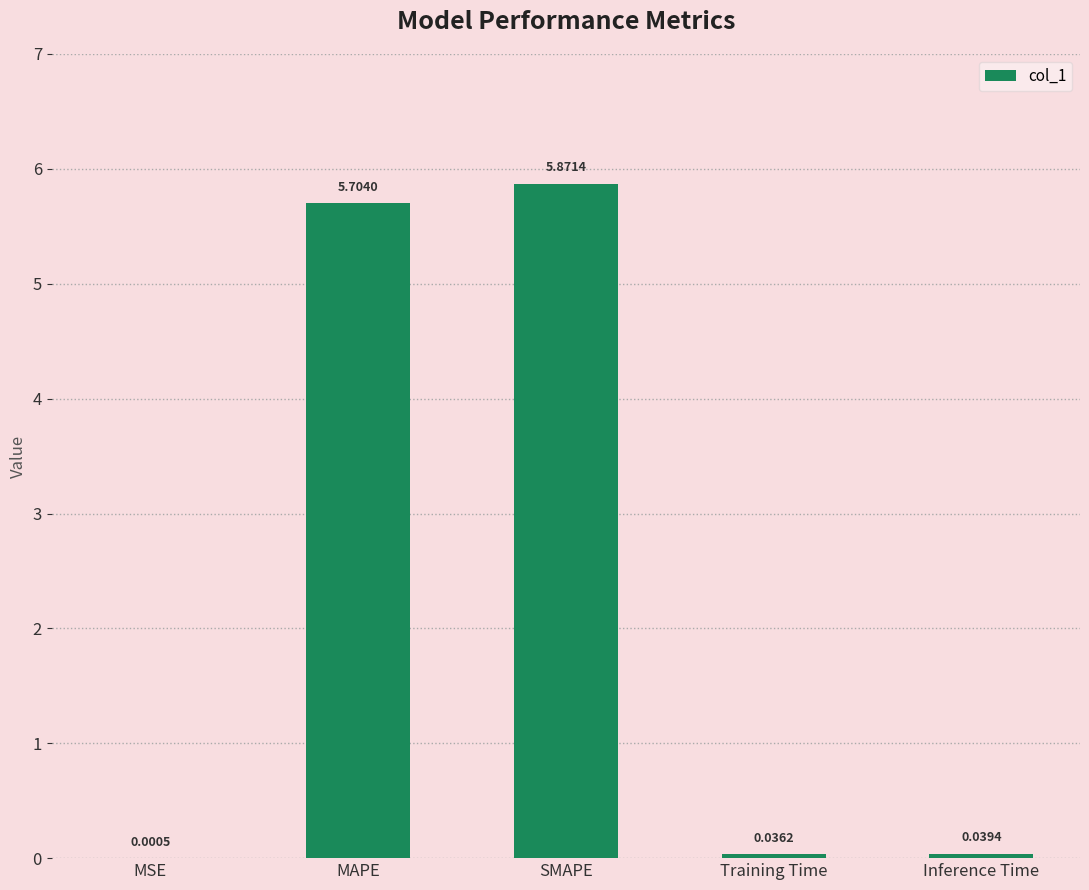

What is the maximum value shown in the chart?

5.9